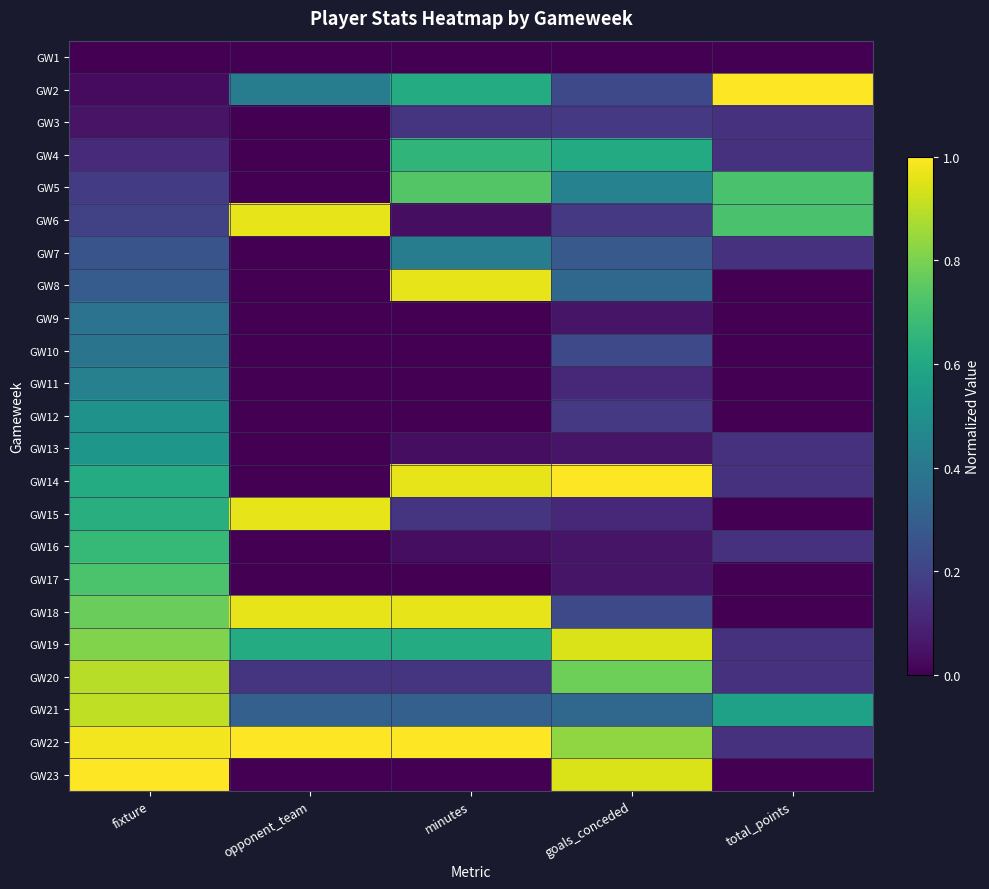

Between goals_conceded and fixture, which is larger?

goals_conceded